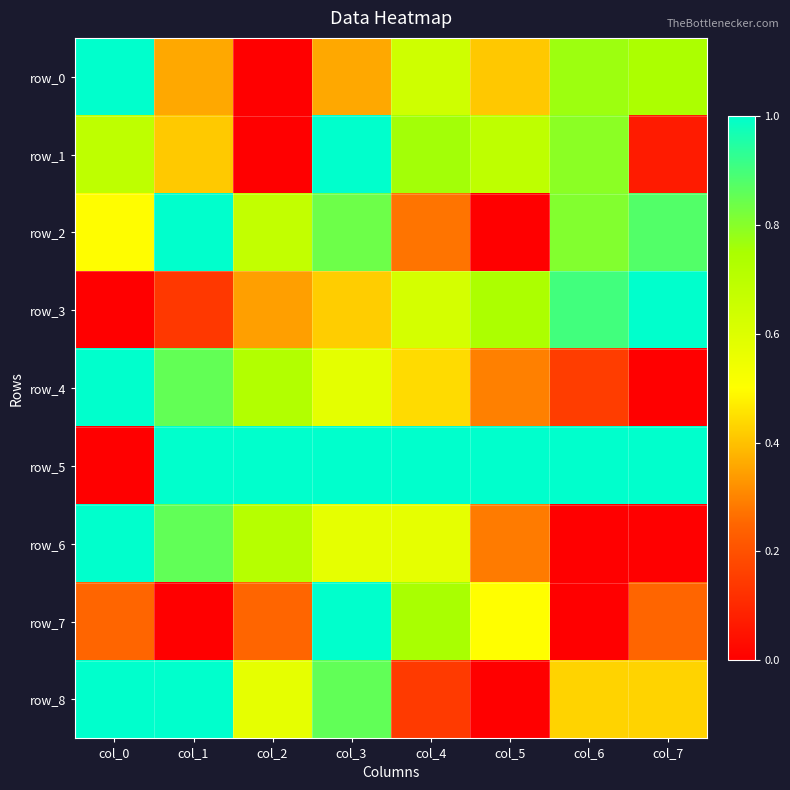

How many values in row_6 are above zero?

6